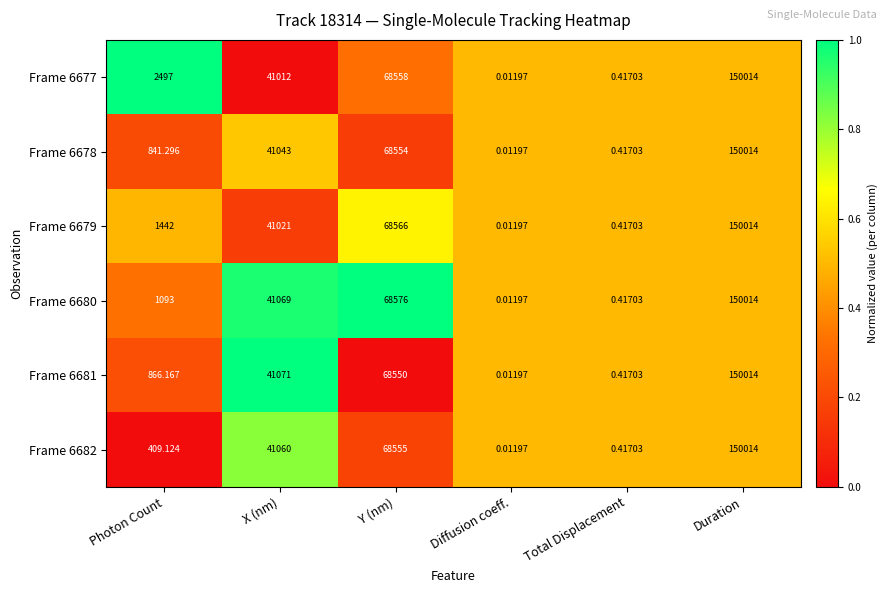

At which label does Frame 6680 reach its minimum?

Diffusion coeff.